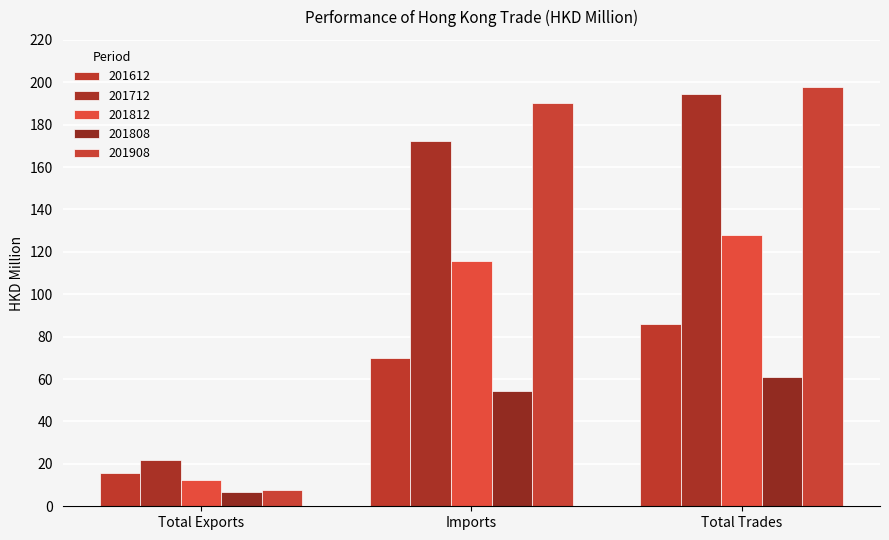

At which label is 201712 closest to 108?

Imports